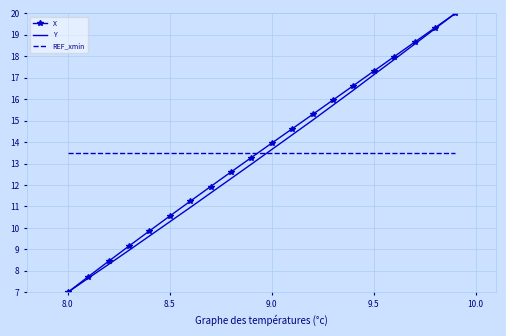

What is the smallest value displayed?

7.0